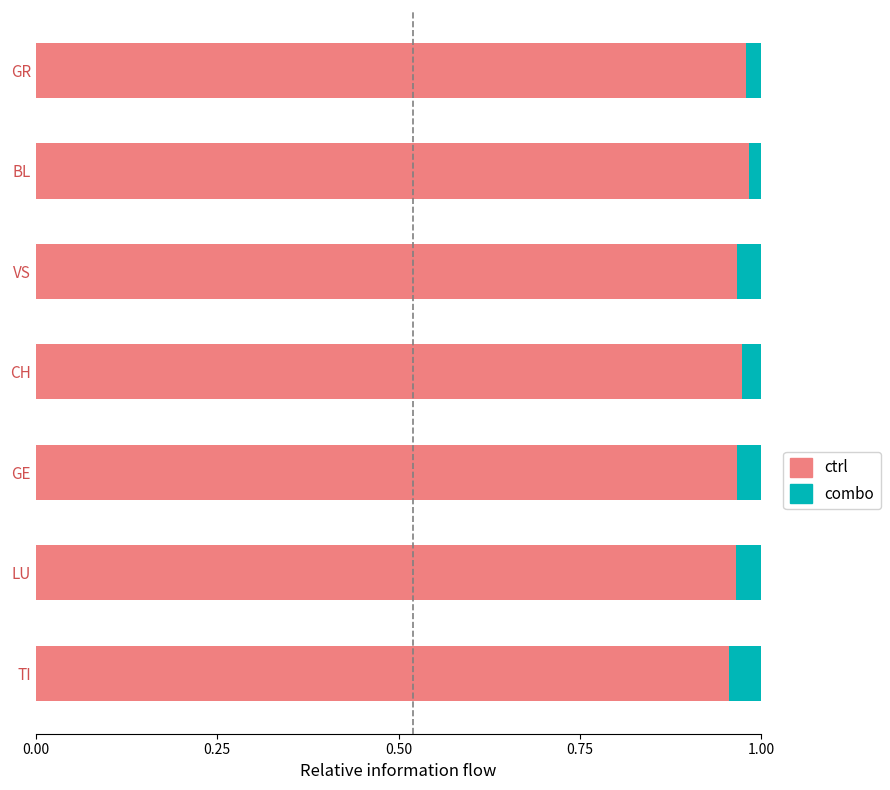

The ctrl series shows 0.3 at LU. True or false?

False